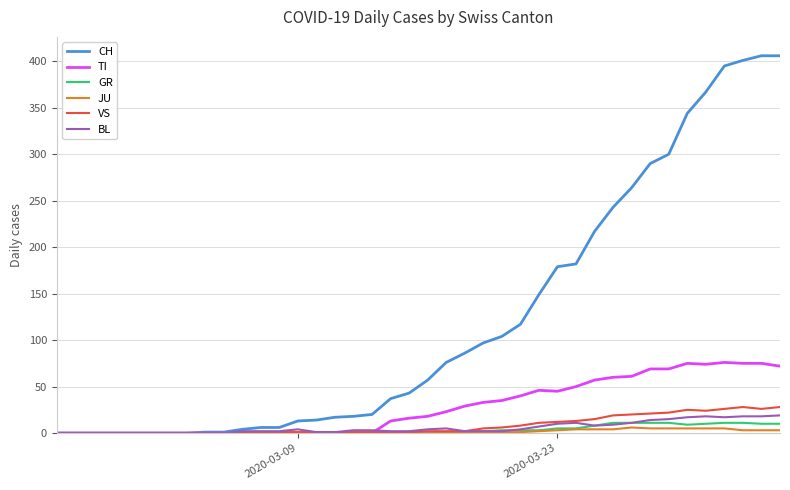

What is the average value of the JU series?

1